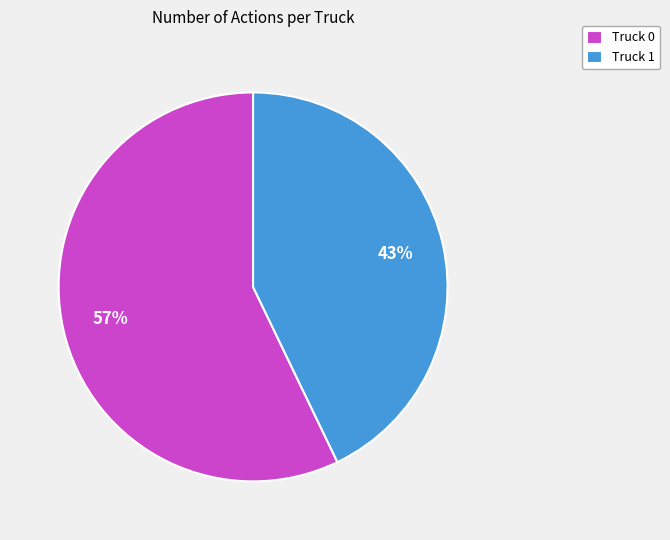

What is the smallest slice in the pie chart?

Truck 1